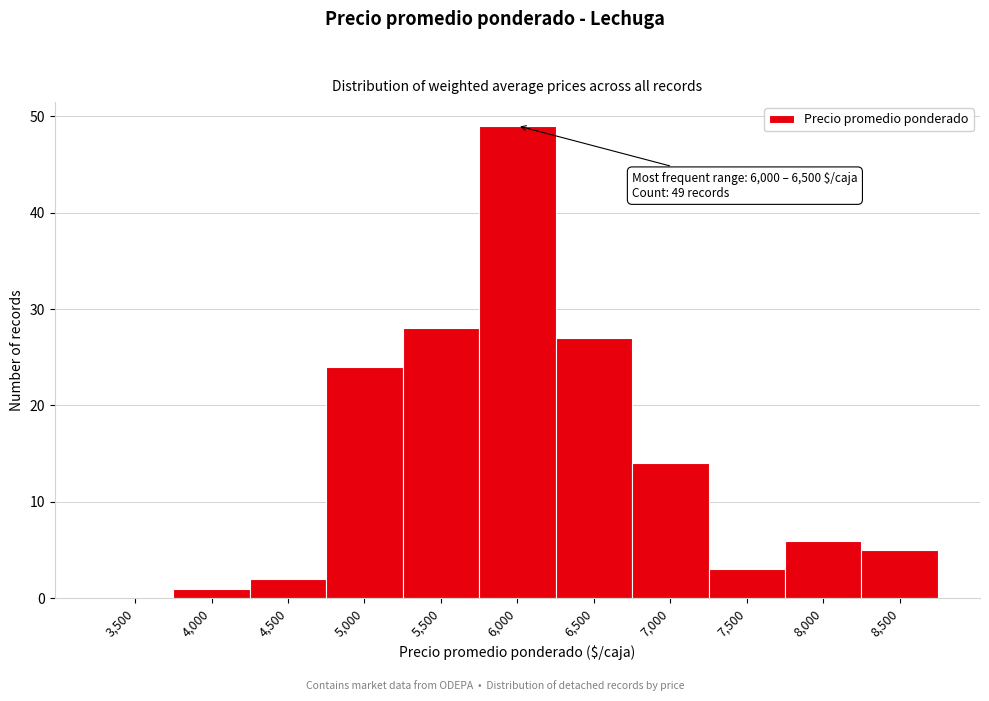

Reading left to right, list all the values displayed in this chart.

3,500=0	4,000=1	4,500=2	5,000=24	5,500=28	6,000=49	6,500=27	7,000=14	7,500=3	8,000=6	8,500=5